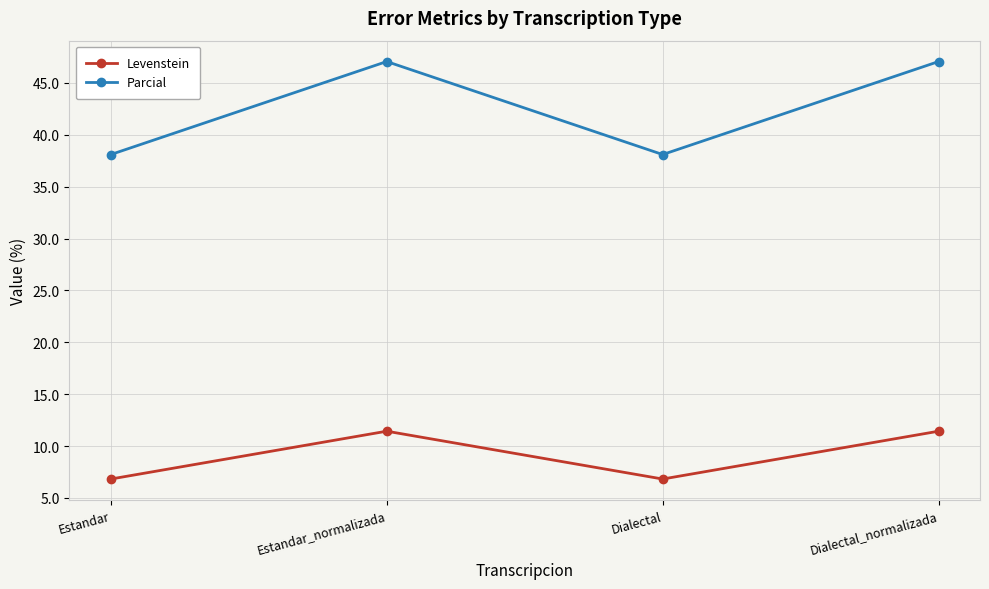

List the series in order of their overall mean, lowest first.

Levenstein, Parcial